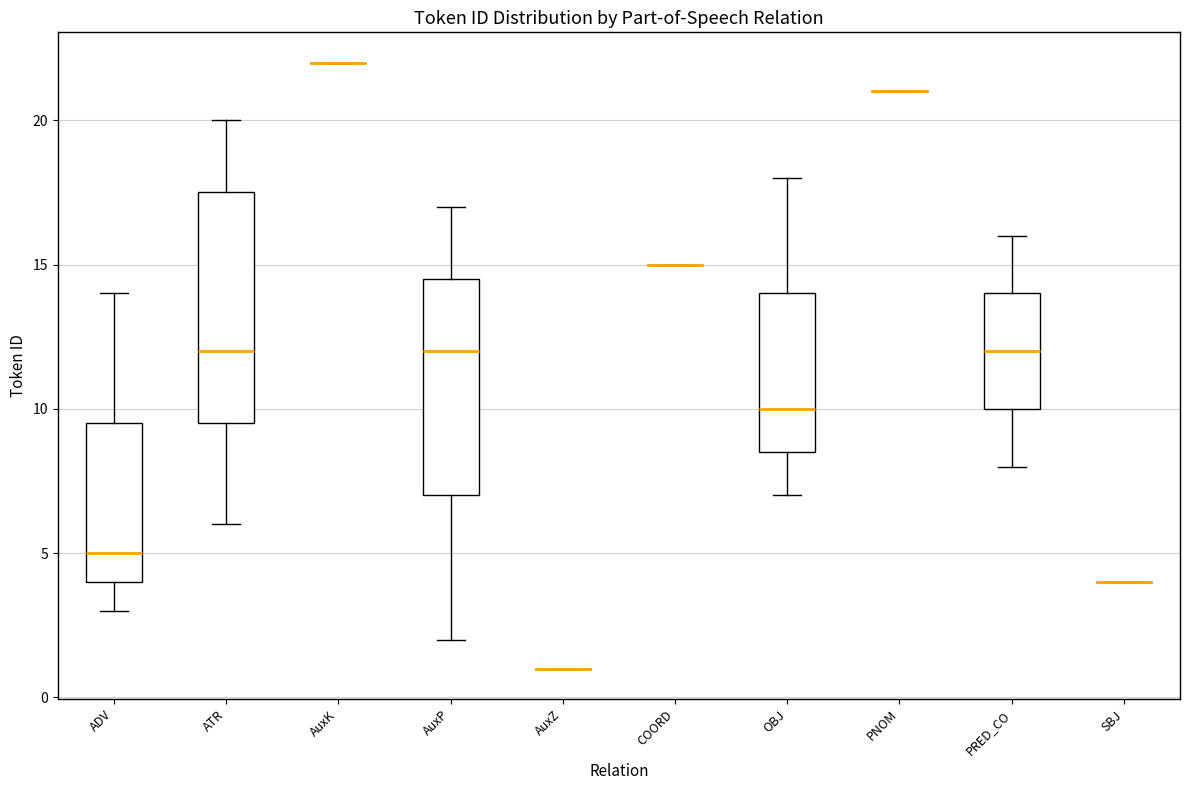

Reading left to right, read every box against the y-axis: the position of its median line, the range the box covers, and the ends of its whiskers. The values are not printed on the chart, so give them approximately, as read against the axis.

ADV: median 5.0, box 4.0 to 9.5, whiskers 3.0 to 14.0
ATR: median 12.0, box 9.5 to 17.5, whiskers 6.0 to 20.0
AuxK: box collapsed to a line at 22.0, whiskers 22.0 to 22.0
AuxP: median 12.0, box 7.0 to 14.5, whiskers 2.0 to 17.0
AuxZ: box collapsed to a line at 1.0, whiskers 1.0 to 1.0
COORD: box collapsed to a line at 15.0, whiskers 15.0 to 15.0
OBJ: median 10.0, box 8.5 to 14.0, whiskers 7.0 to 18.0
PNOM: box collapsed to a line at 21.0, whiskers 21.0 to 21.0
PRED_CO: median 12.0, box 10.0 to 14.0, whiskers 8.0 to 16.0
SBJ: box collapsed to a line at 4.0, whiskers 4.0 to 4.0